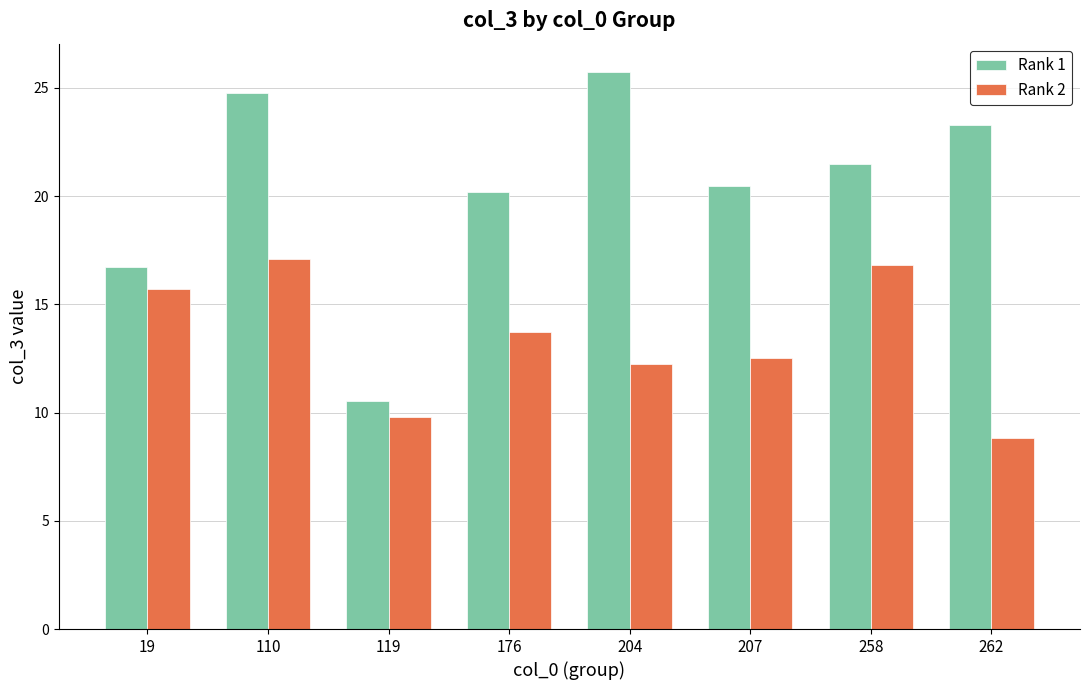

What is the difference between the second highest and second lowest values in the Rank 1 series?

8.0